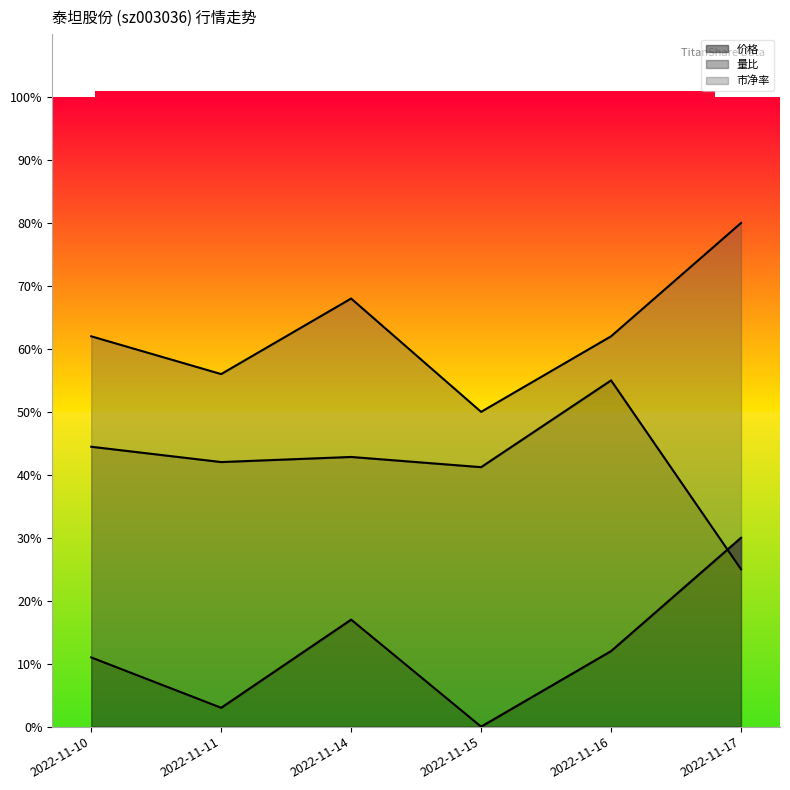

List the series in order of their peak value, lowest first.

价格, 量比, 市净率